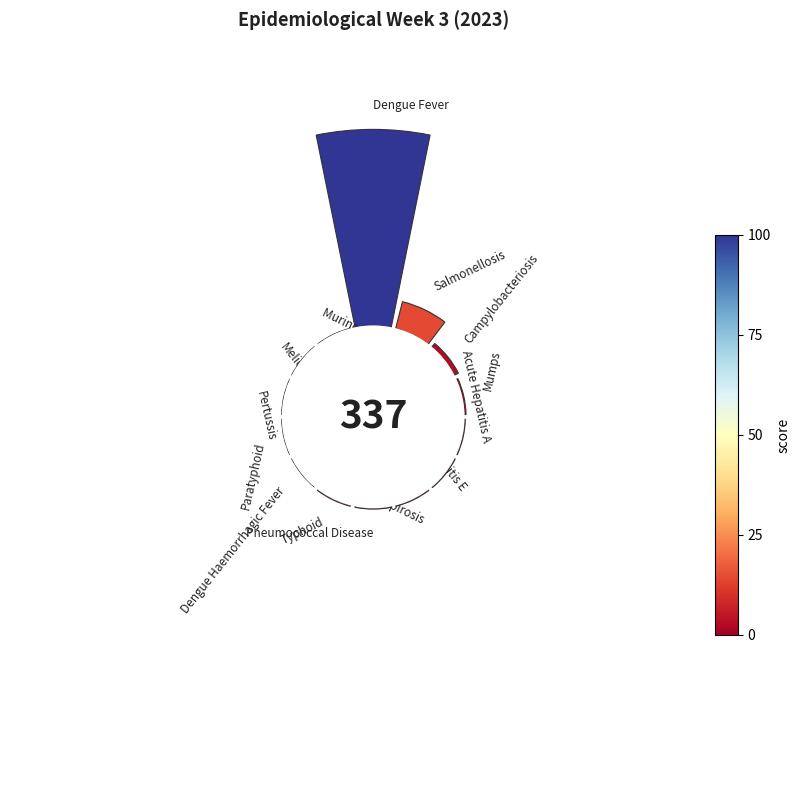

What is the smallest slice in the pie chart?

9